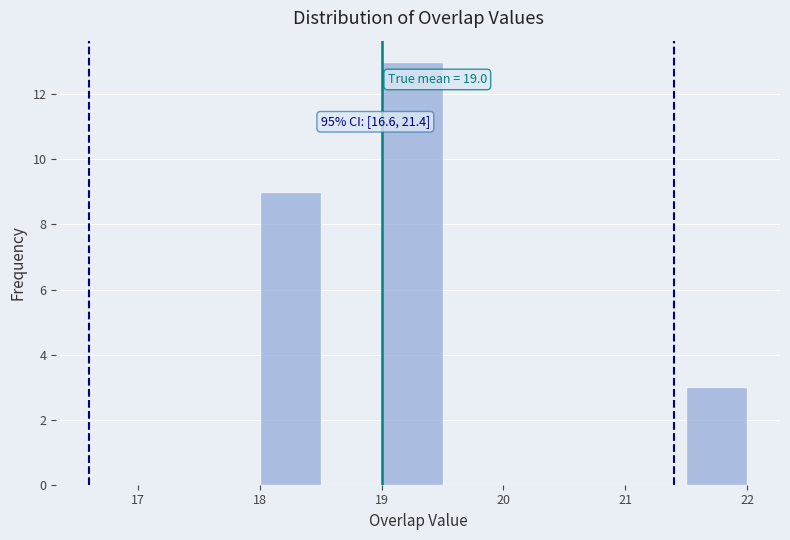

Which range on the x-axis has the tallest bar?

19.0 to 19.5